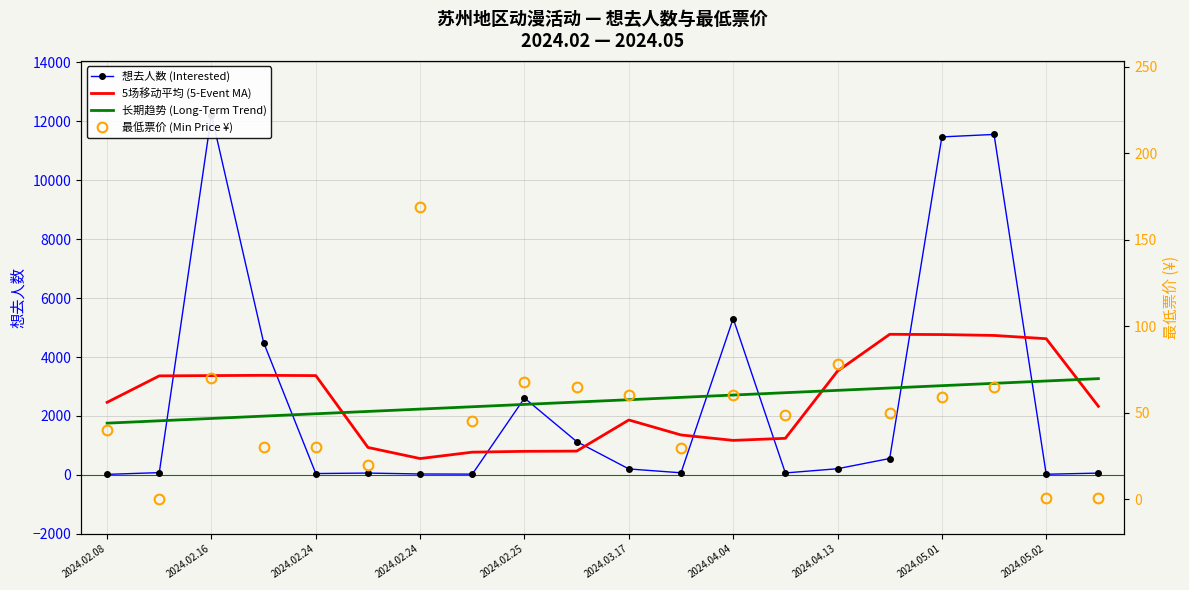

How many series are shown in this chart?

4